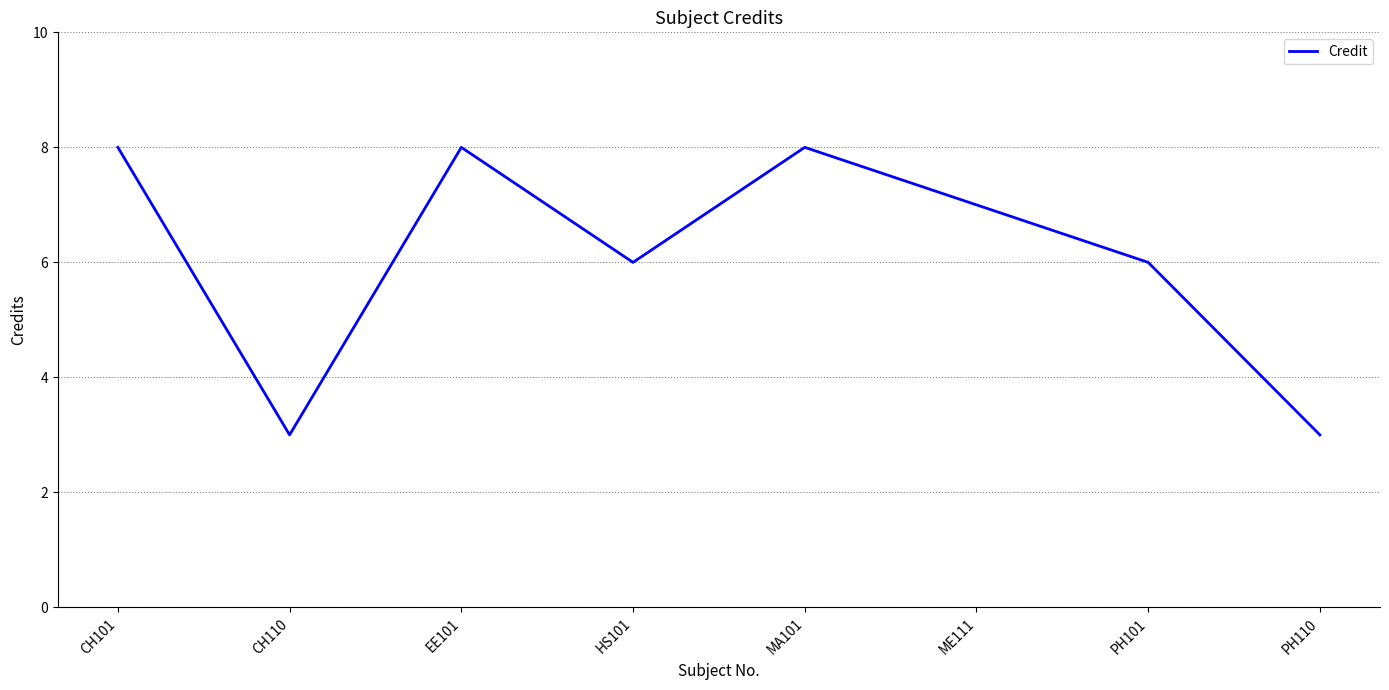

What is the difference between the maximum and second lowest values?

5